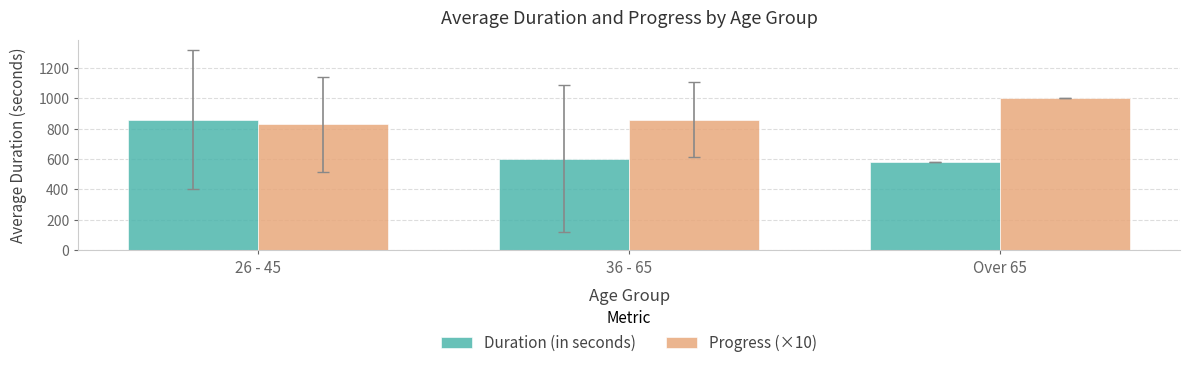

Does the chart contain any negative values?

No